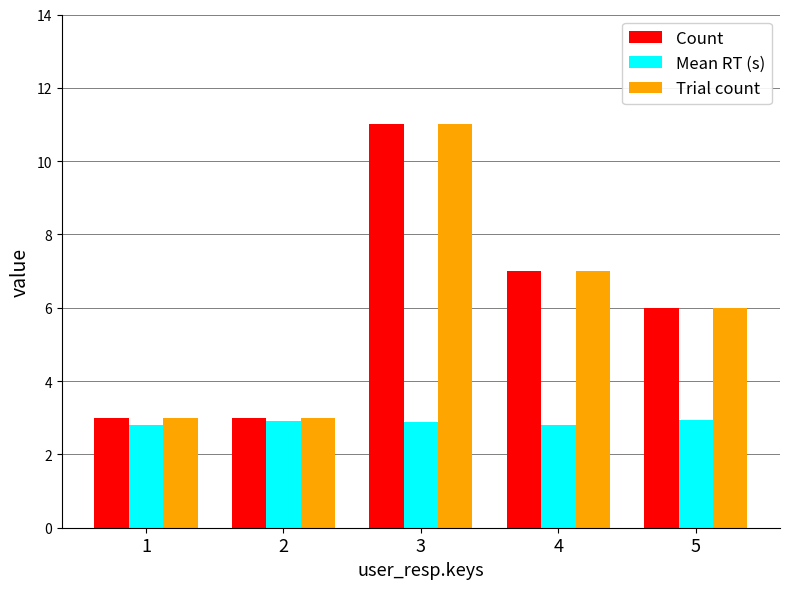

Are the bars grouped side by side (vs. stacked)?

Yes